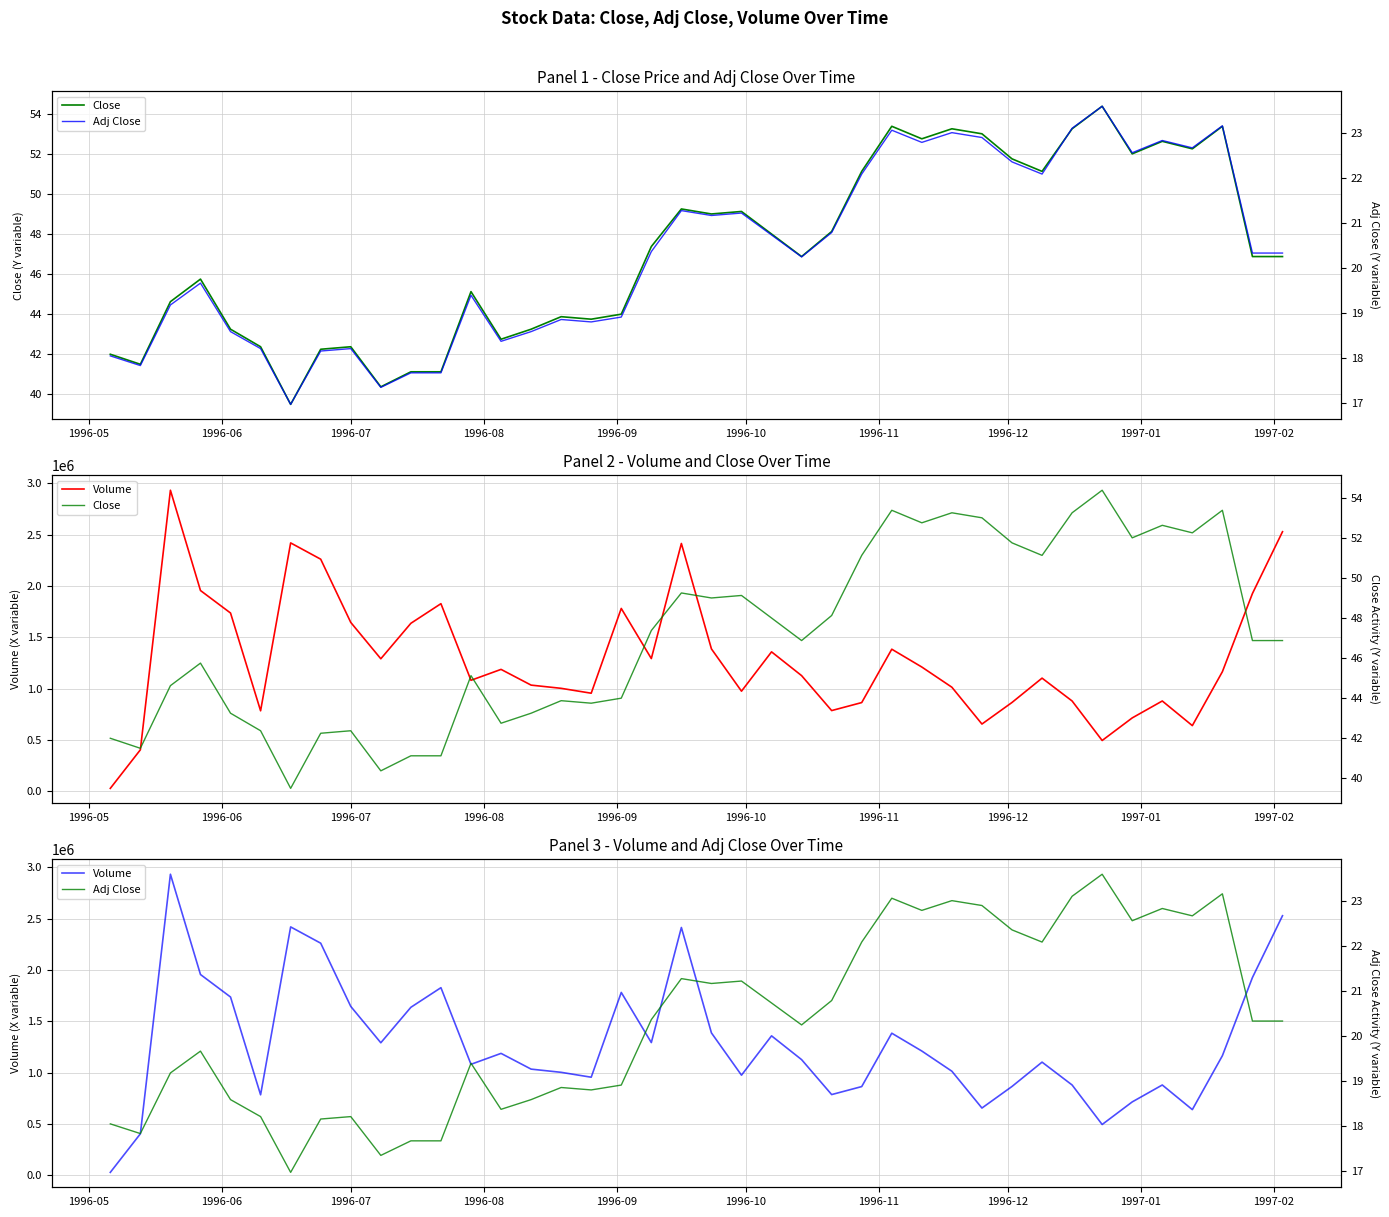

How many lines are shown in the chart?

3